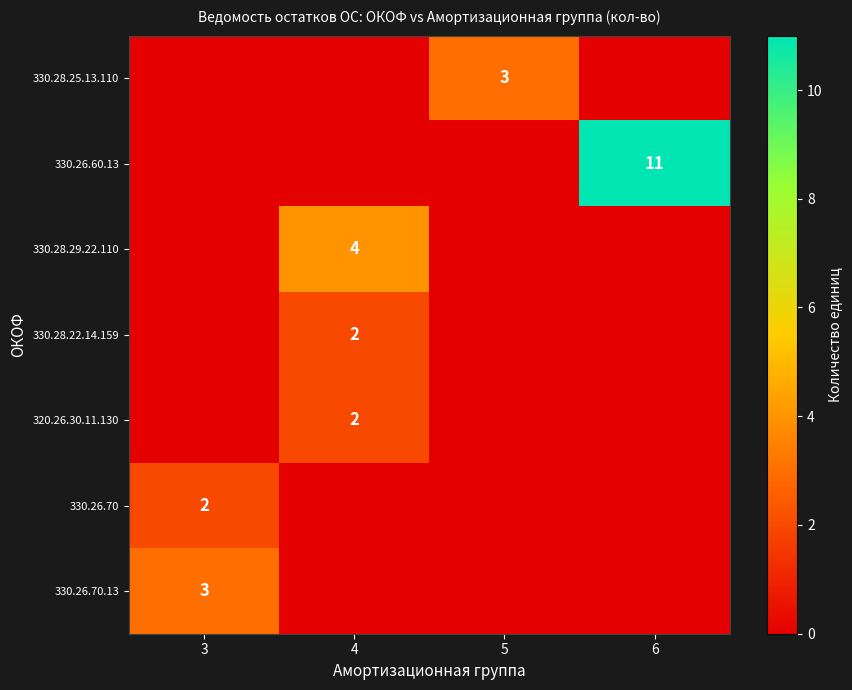

The value of 330.26.70 at 3 is 1. True or false?

False